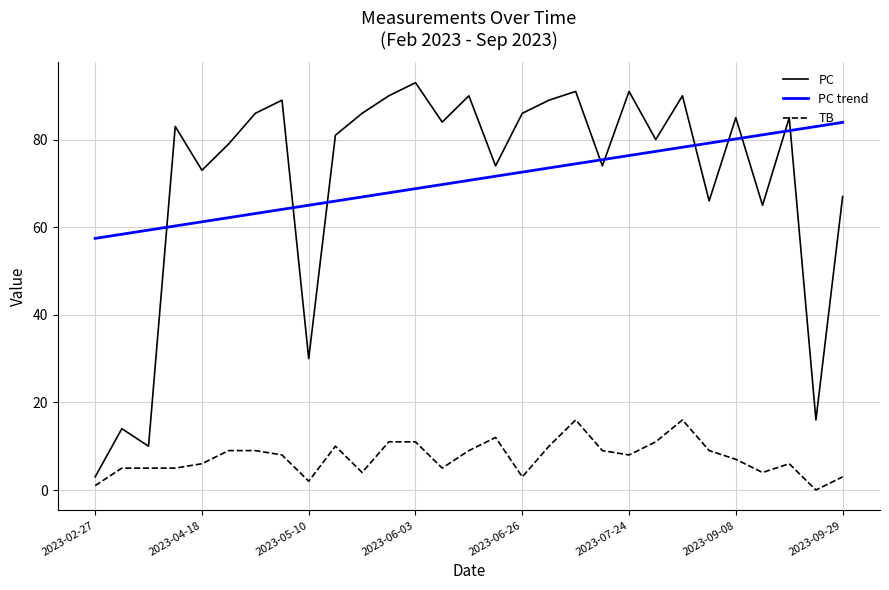

True or false: TB and PC trend cross at least once.

False